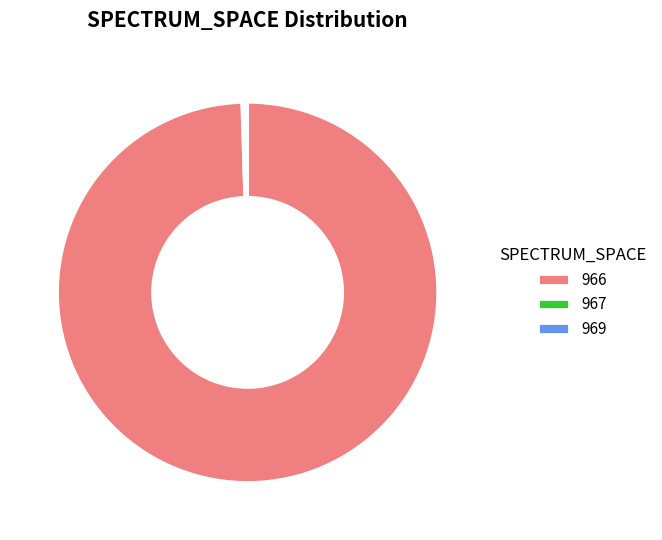

The 966 slice represents 100% of the pie. True or false?

True